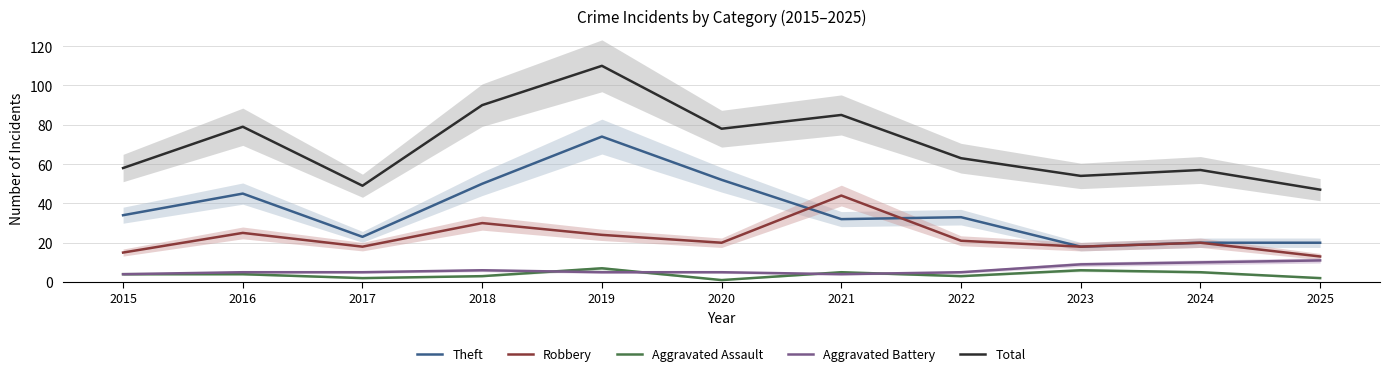

Does the chart have visible grid lines?

Yes